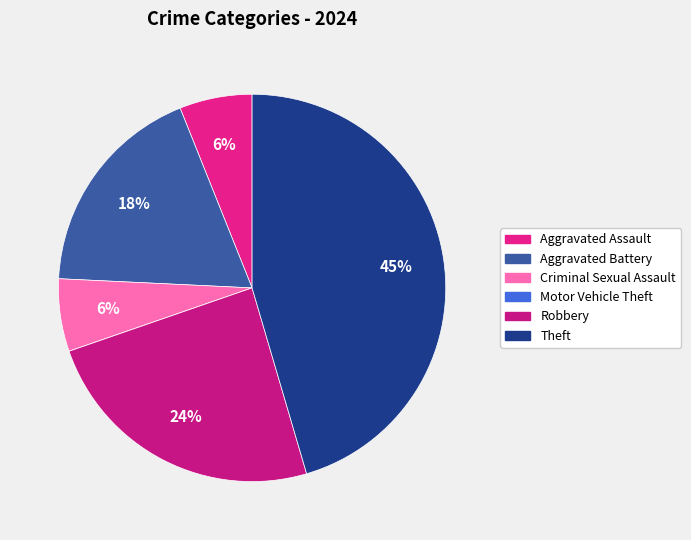

Does Criminal Sexual Assault represent more than half of the total?

No